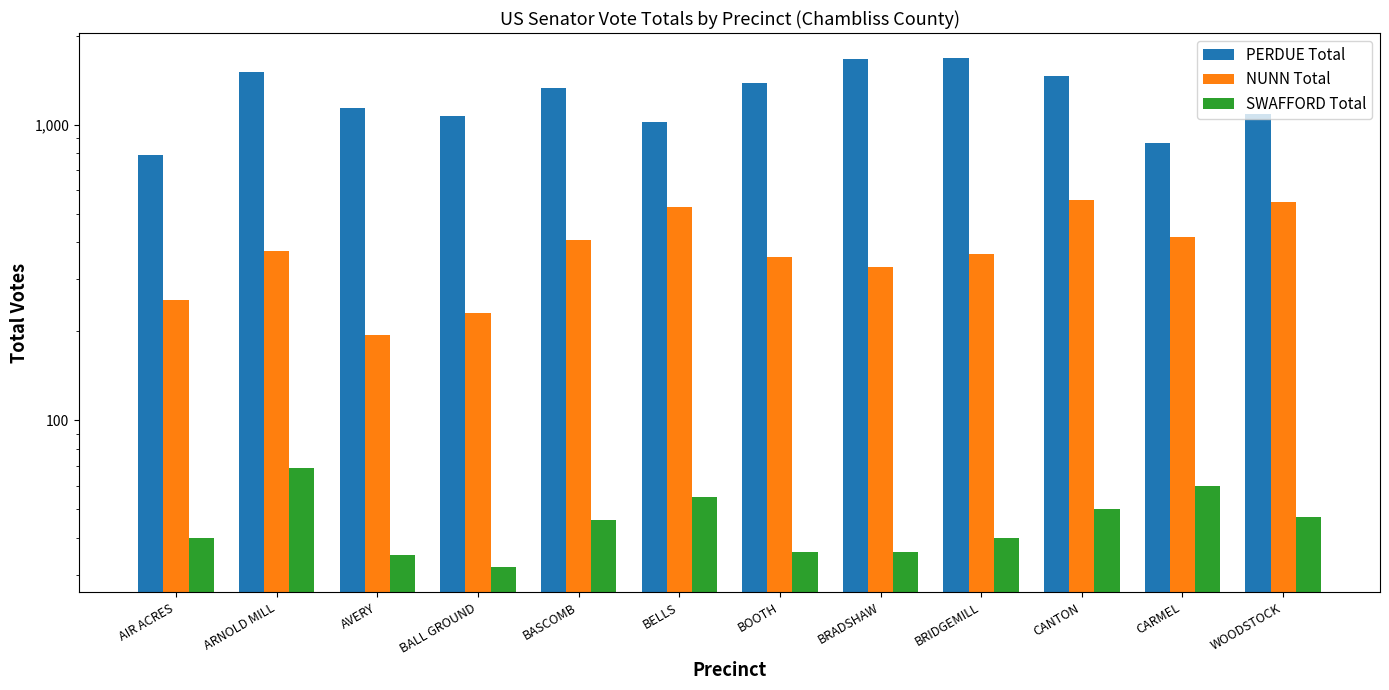

What is the difference between the maximum and second lowest values in the SWAFFORD Total series?

34